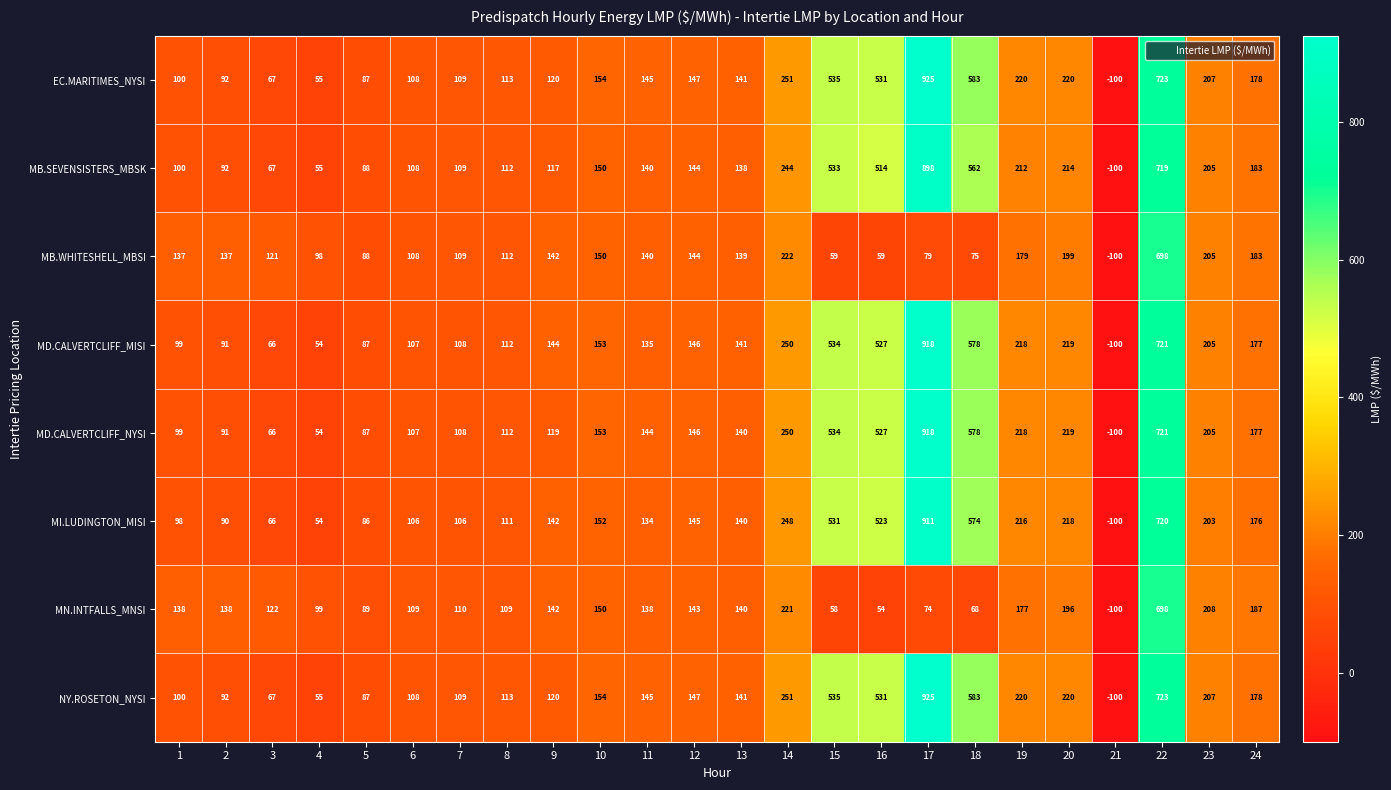

What is the spread (max minus min) of values at 11?

11